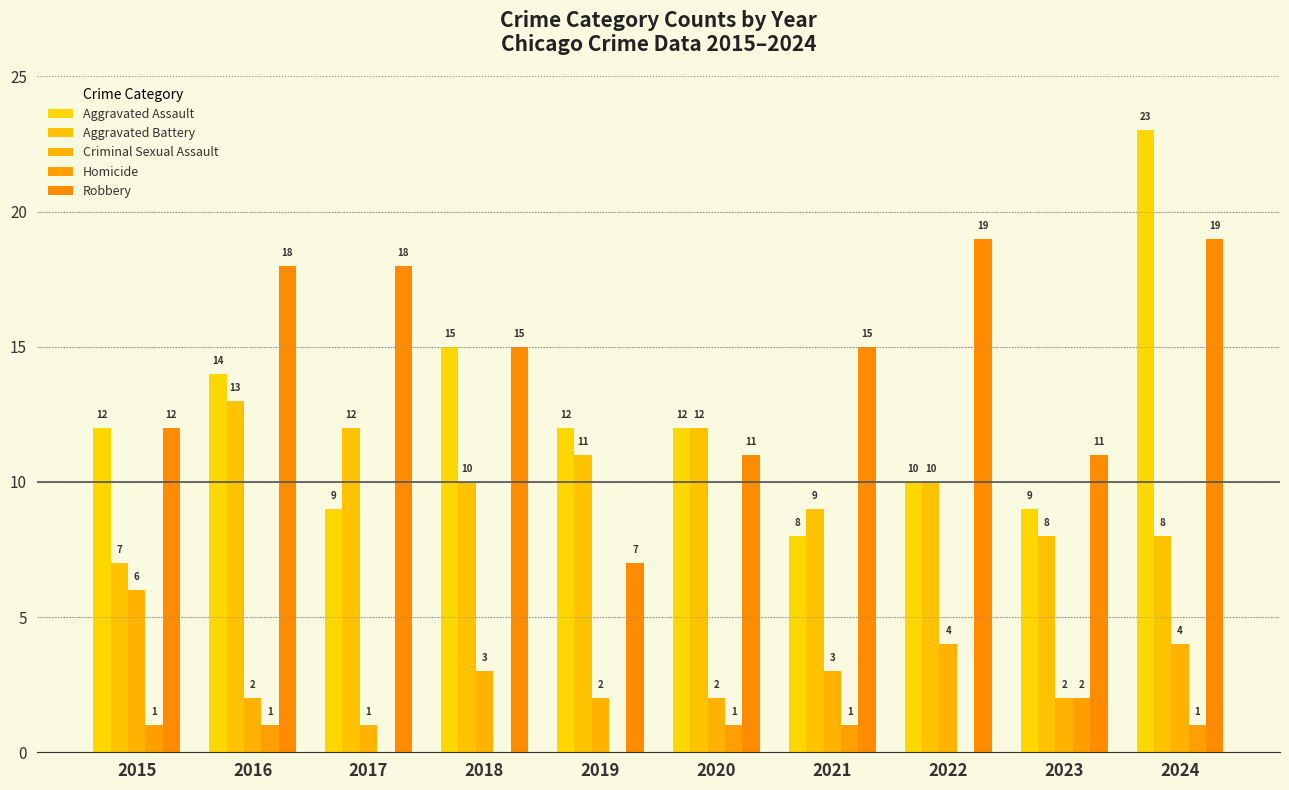

How many data points does each series have?

10